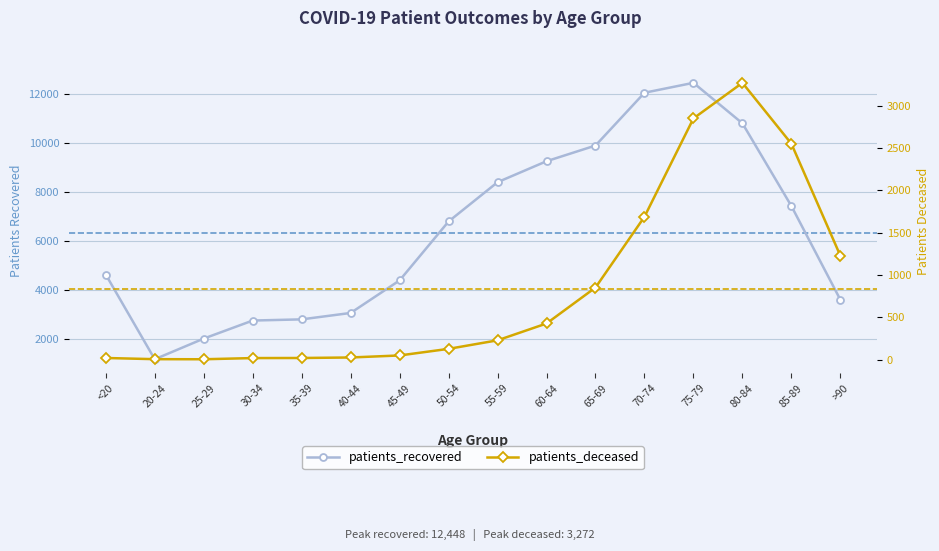

At 30-34, list the series in order from smallest to largest.

patients_deceased, patients_recovered